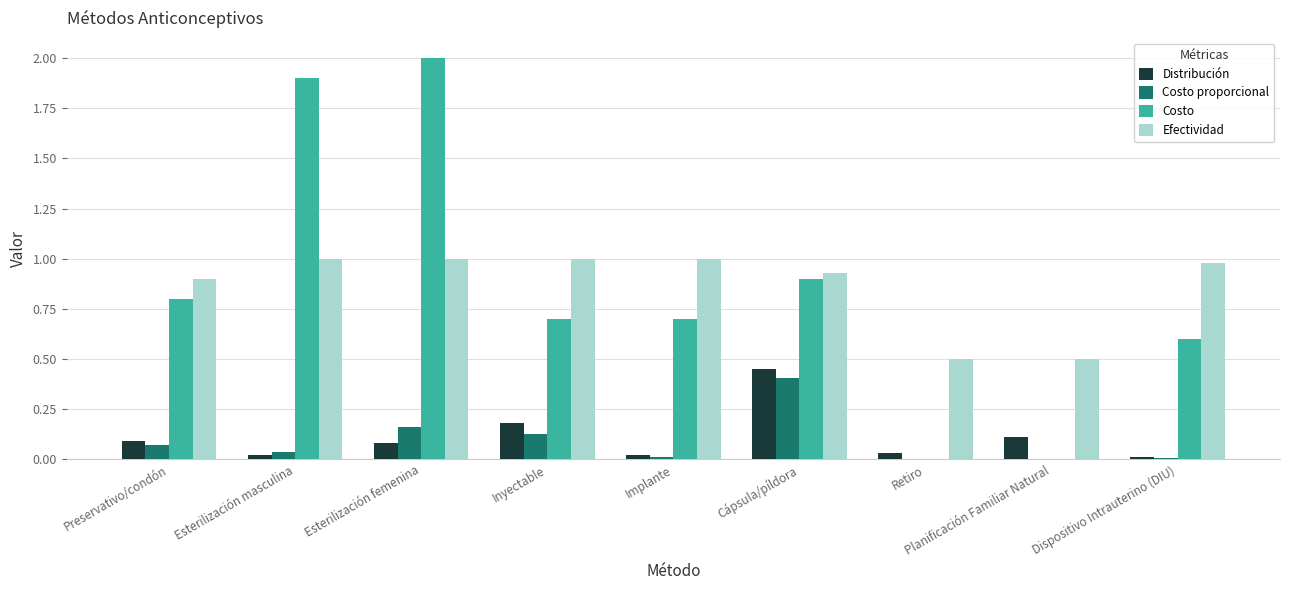

True or false: Costo has a value of 1.1 at Retiro.

False